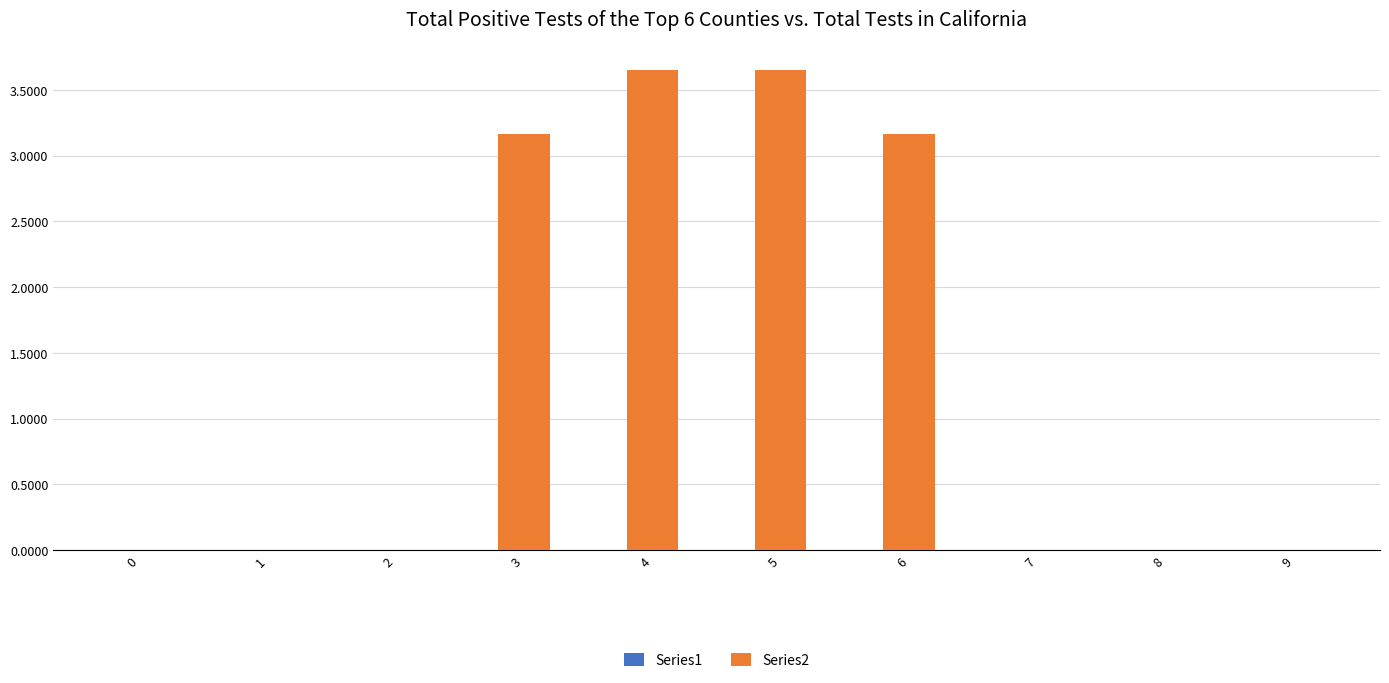

Reading left to right, transcribe all the data shown in this chart.

Series1: 0.0	0.0	0.0	0.0	0.0	0.0	0.0	0.0	0.0	0.0
Series2: 0.0	0.0	0.0	3.2	3.7	3.7	3.2	0.0	0.0	0.0